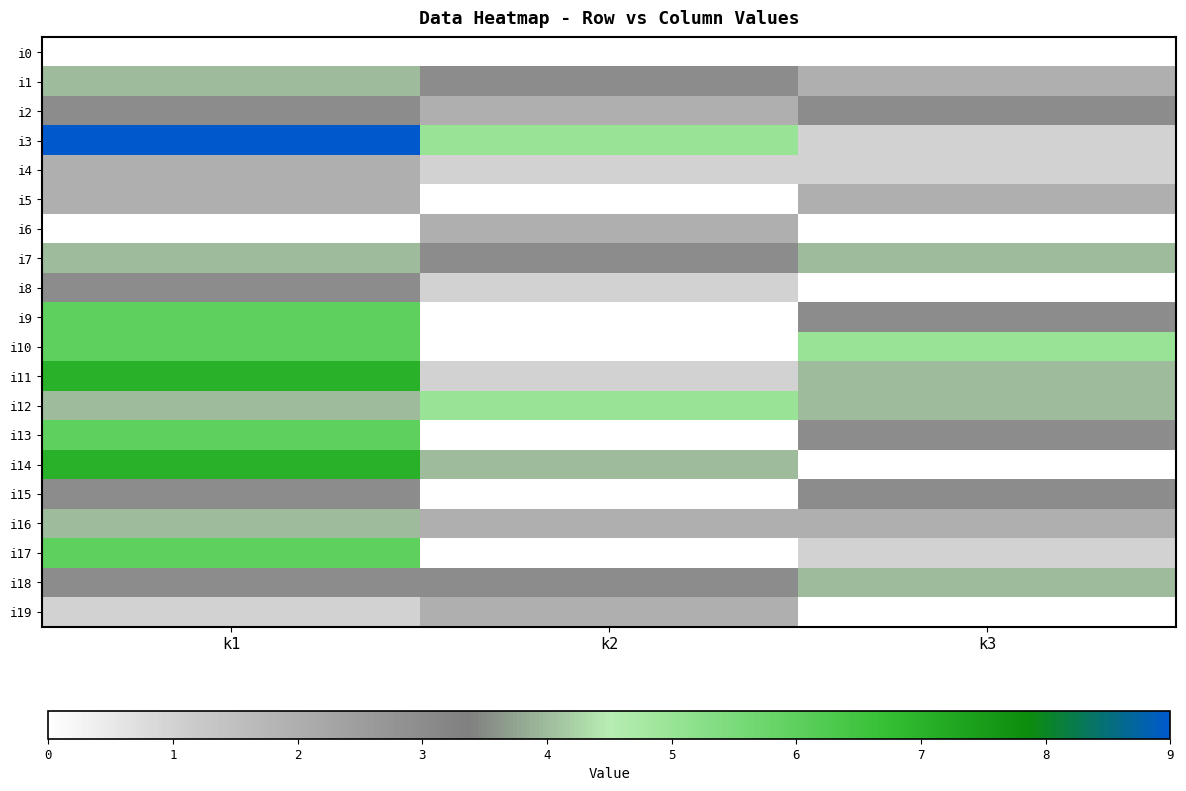

Which has a higher value, k1 or k3?

k1